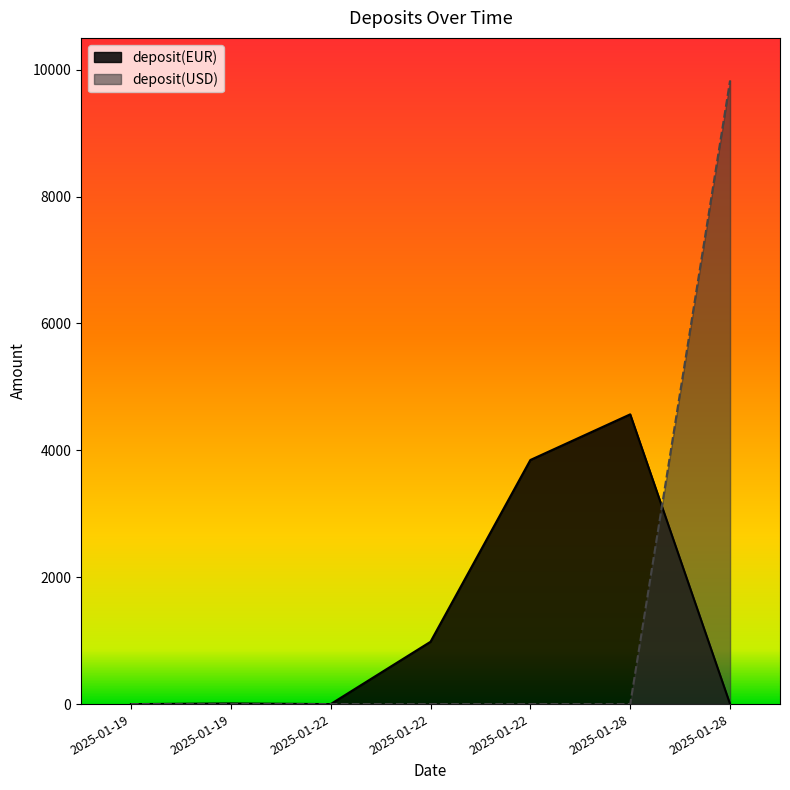

Is it true that deposit(EUR) equals 2.5 at 2025-01-19?

False